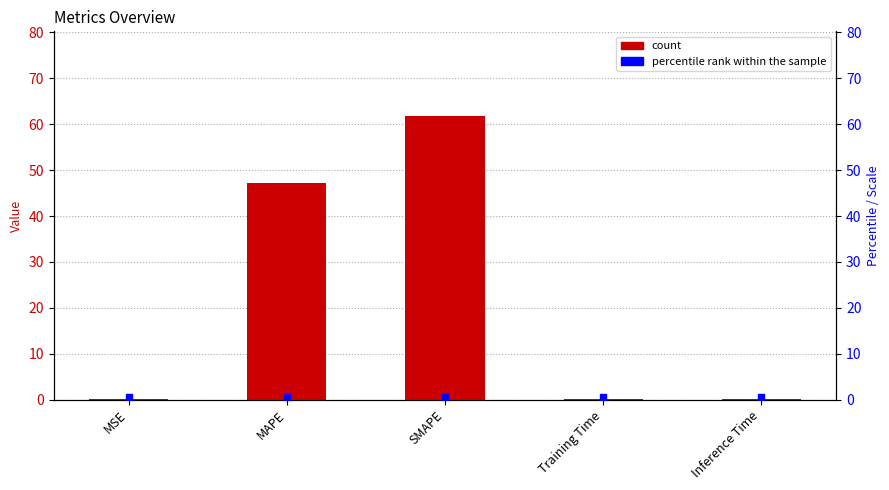

Which label corresponds to the smallest value in the chart?

MSE